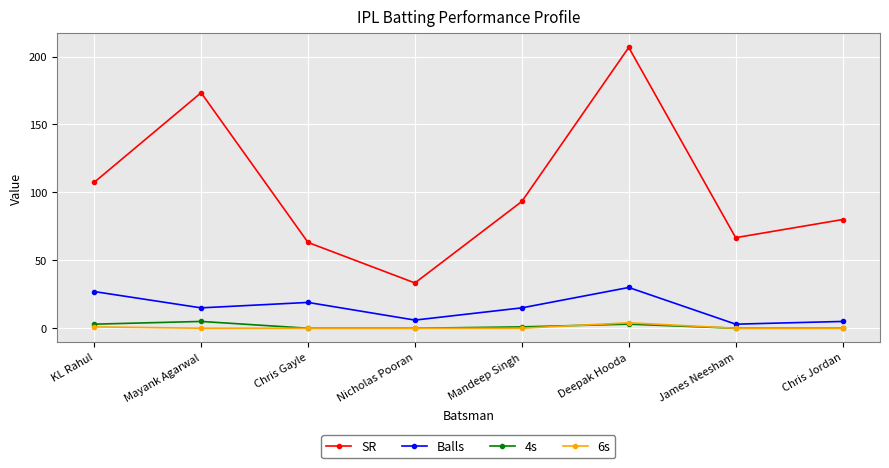

The value of Balls at Mayank Agarwal is 5.6. True or false?

False